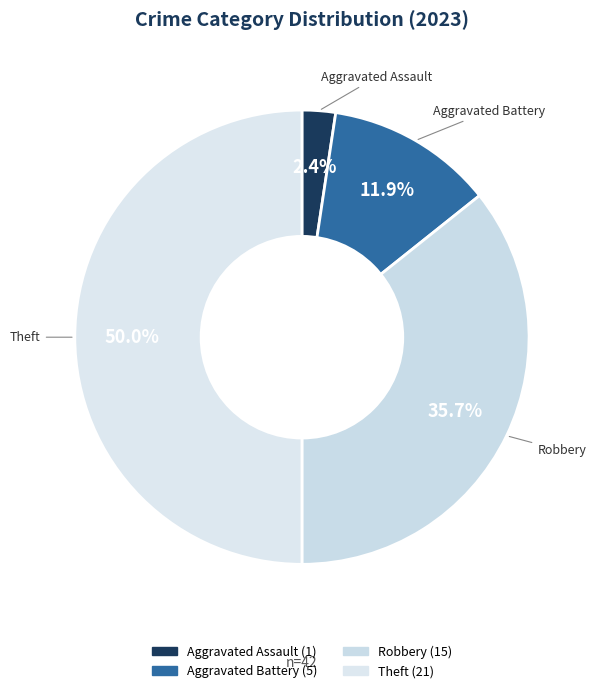

Count the number of slices in the pie.

4